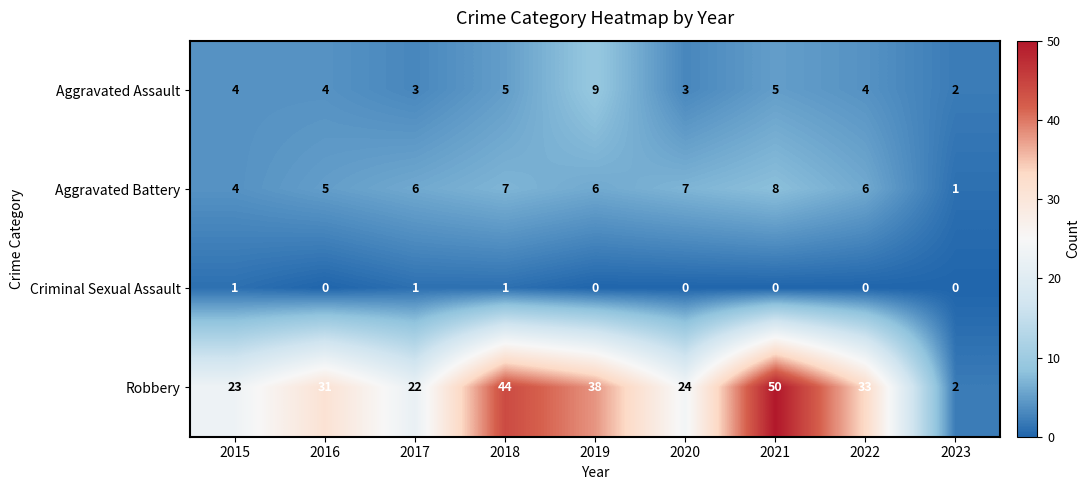

How many series are shown in this chart?

4